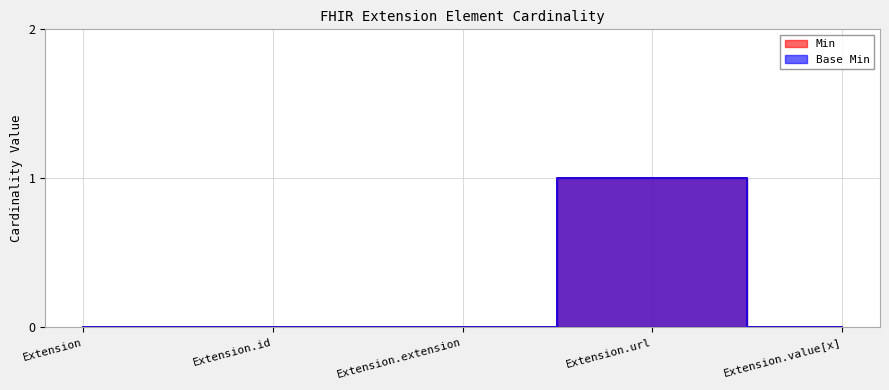

List the series in order of their peak value, highest first.

Min, Base Min